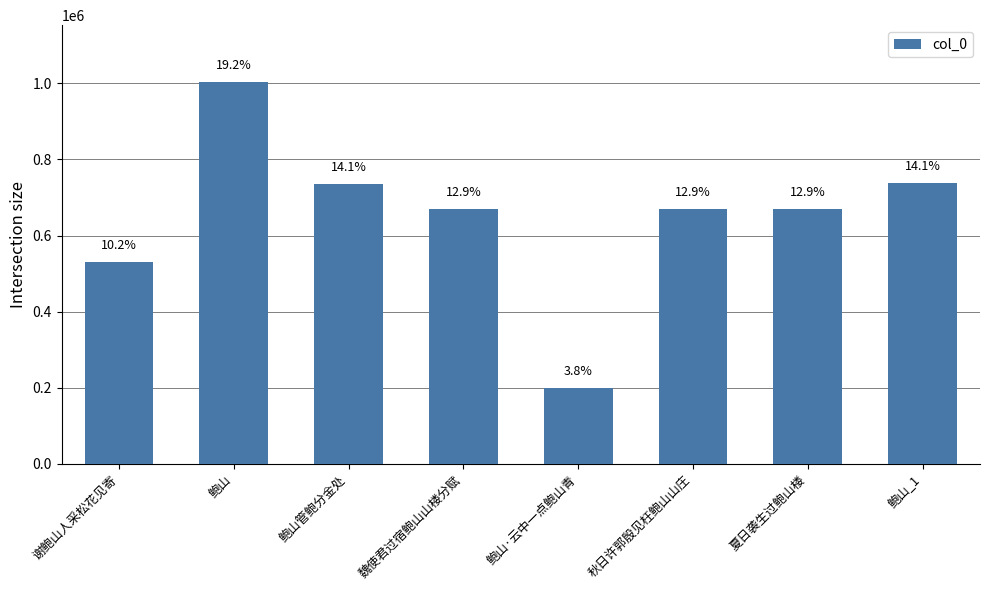

What is the difference between the values at 鲍山管鲍分金处 and 鲍山_1?

2310